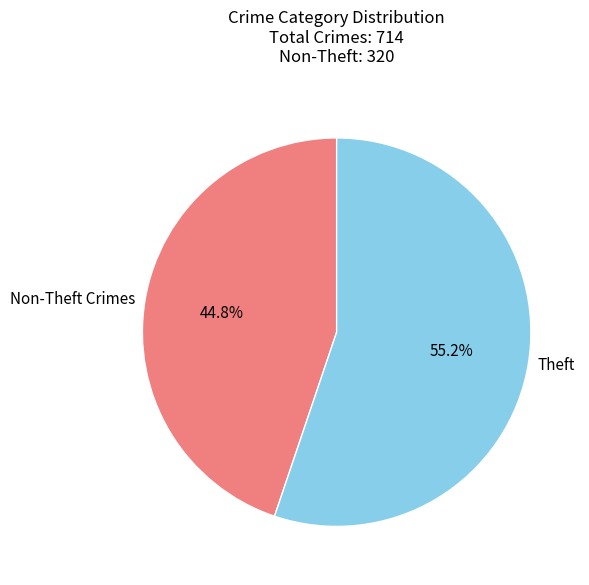

To the nearest percent, what portion does Theft represent?

55%